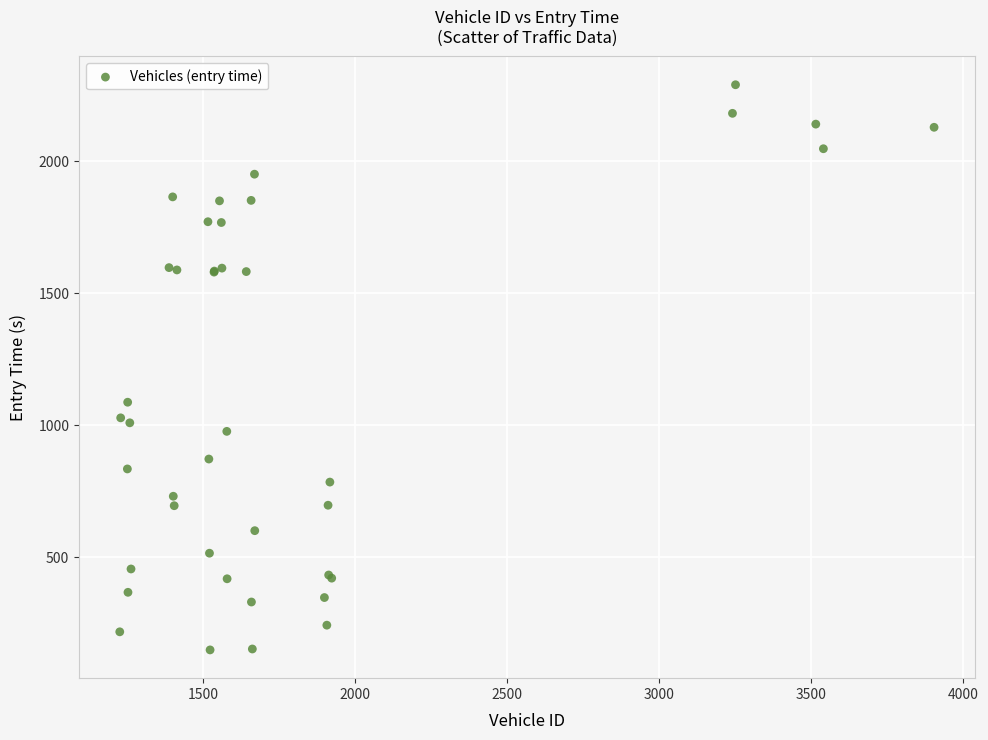

What Y value in the scatter plot is closest to 1219?

1086.8